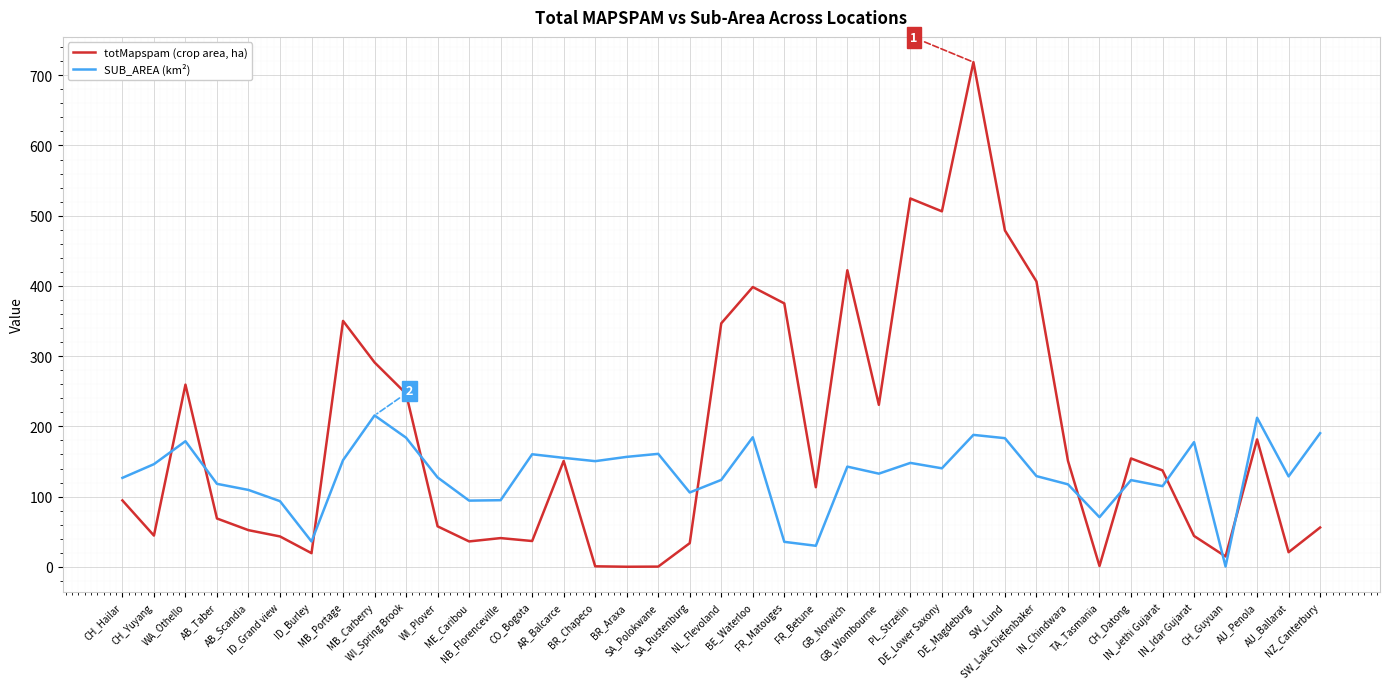

What is the sum of all totMapspam (crop area, ha) values?

7110.1